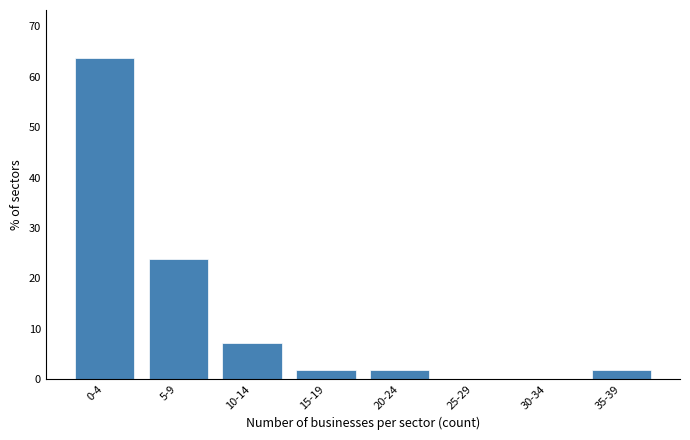

Reading left to right, list all the values displayed in this chart.

0-4=63.7	5-9=23.9	10-14=7.1	15-19=1.8	20-24=1.8	25-29=0.0	30-34=0.0	35-39=1.8